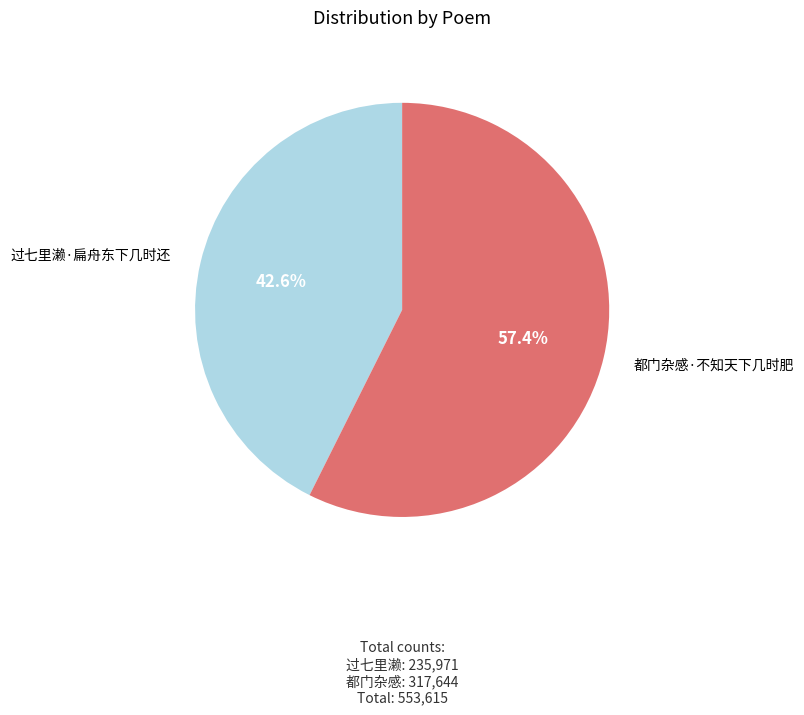

What is the smallest slice in the pie chart?

过七里濑·扁舟东下几时还